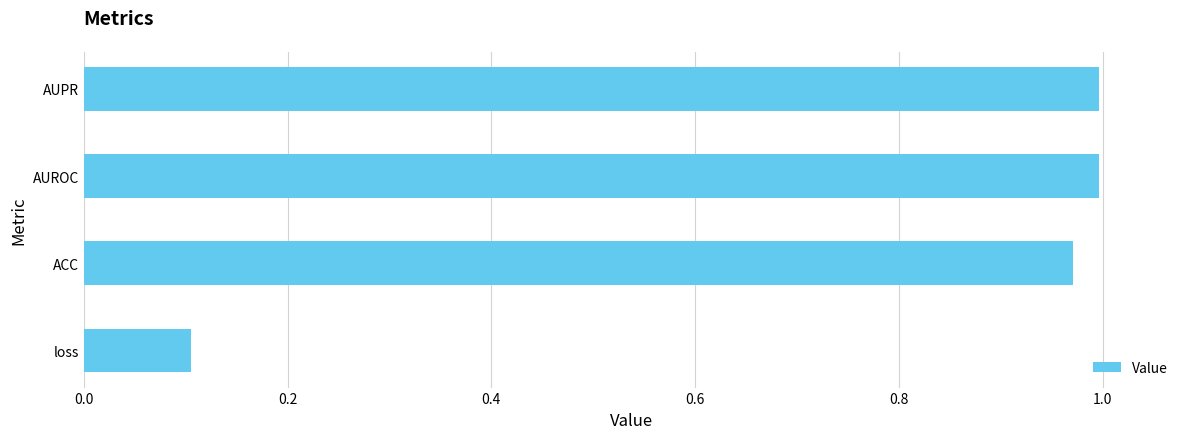

What is the difference between the maximum and minimum values?

0.9